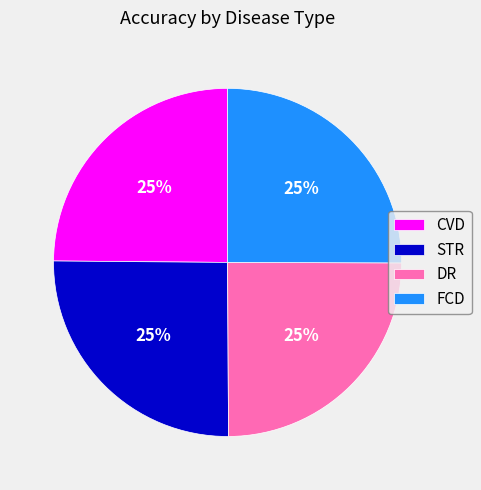

What percentage is the FCD slice, to the nearest percent?

25%